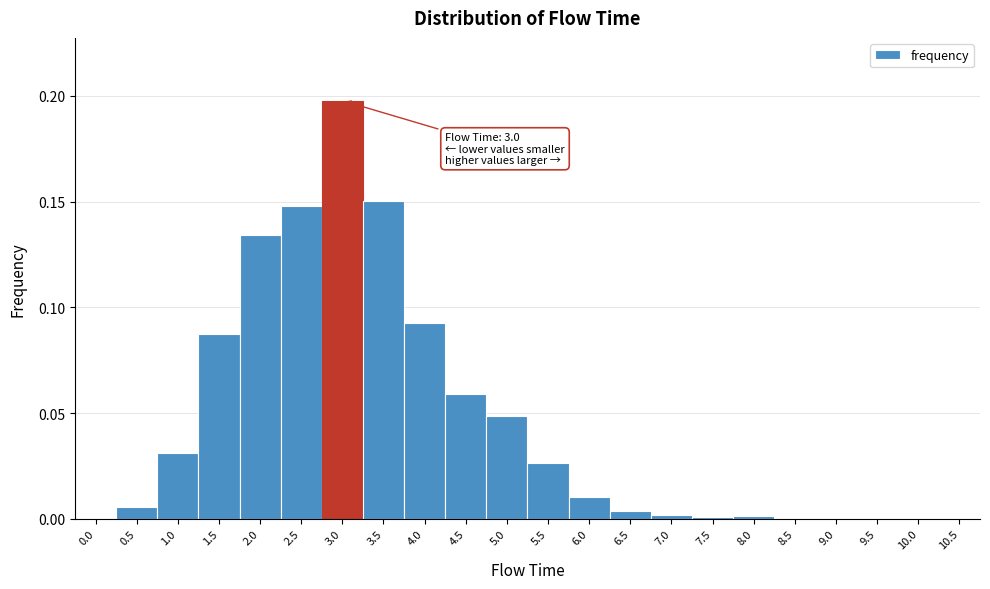

Which has a higher value, 6.0 or 5.5?

5.5